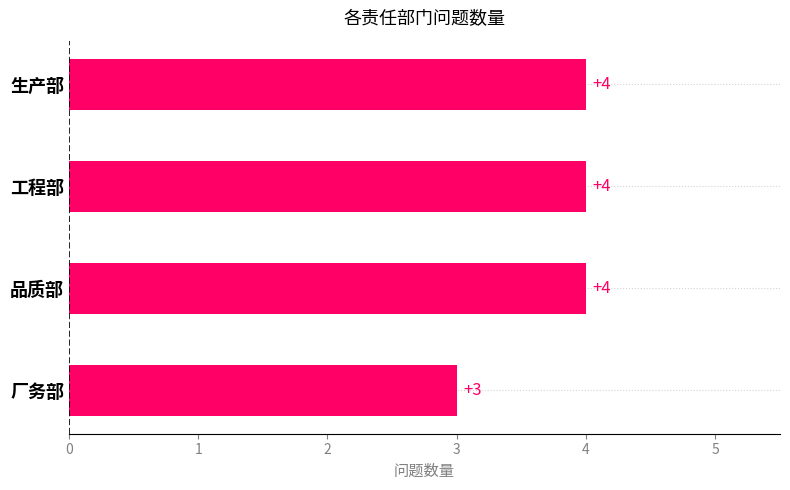

Are the bars horizontal?

Yes